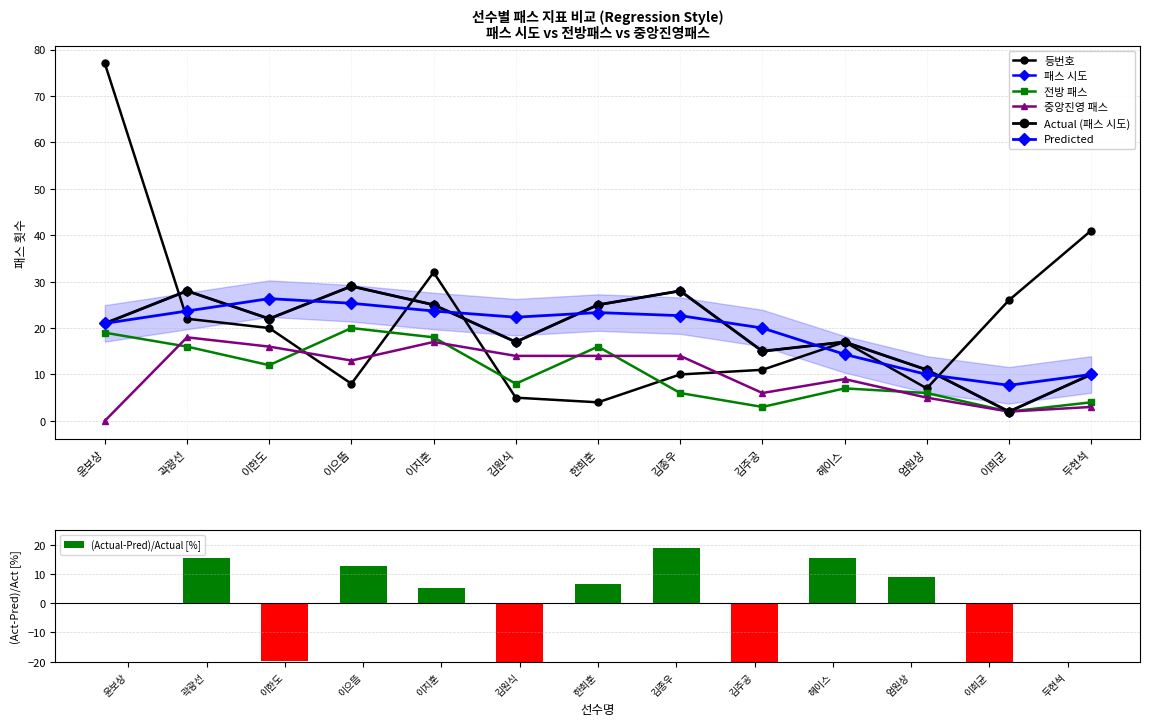

Does the chart contain stacked bars?

No